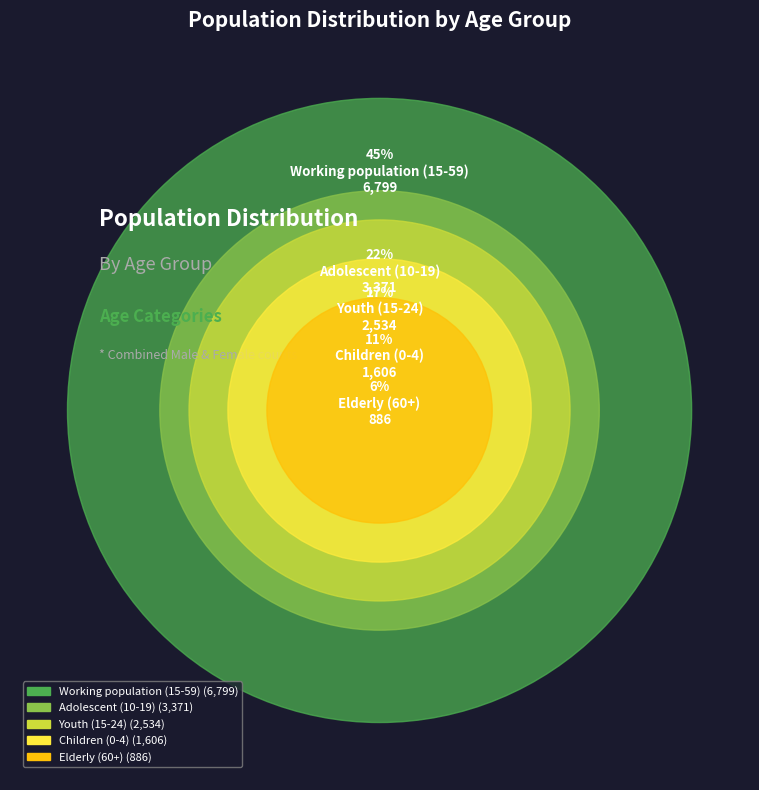

Which slice is the largest?

Working population (15-59)